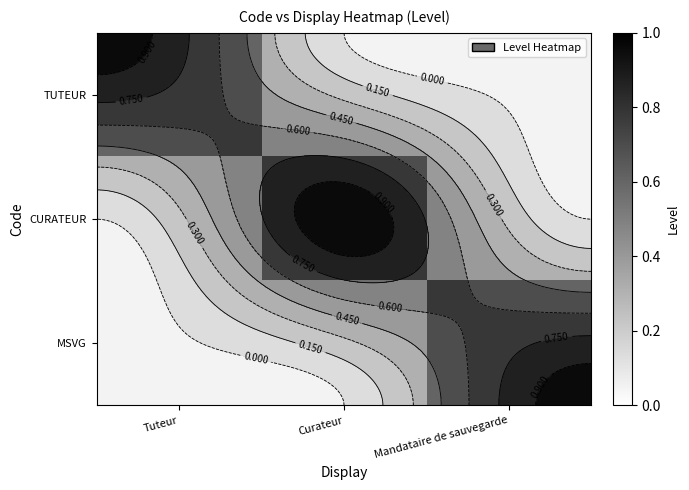

How many CURATEUR values are between 0 and 1?

3